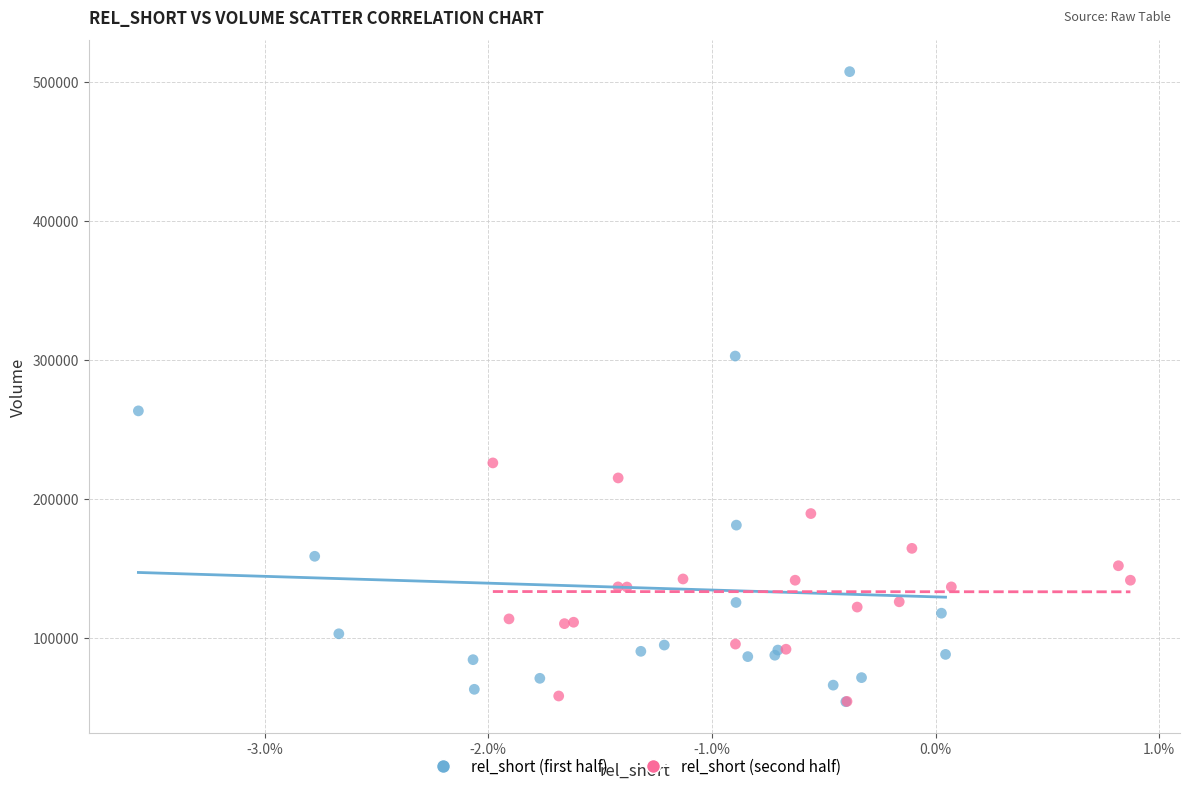

Which series reaches the maximum Y coordinate?

rel_short (first half)